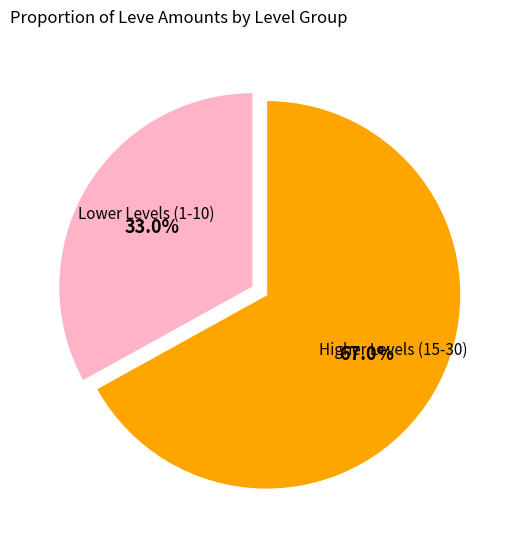

Is there a majority slice in this chart?

Yes